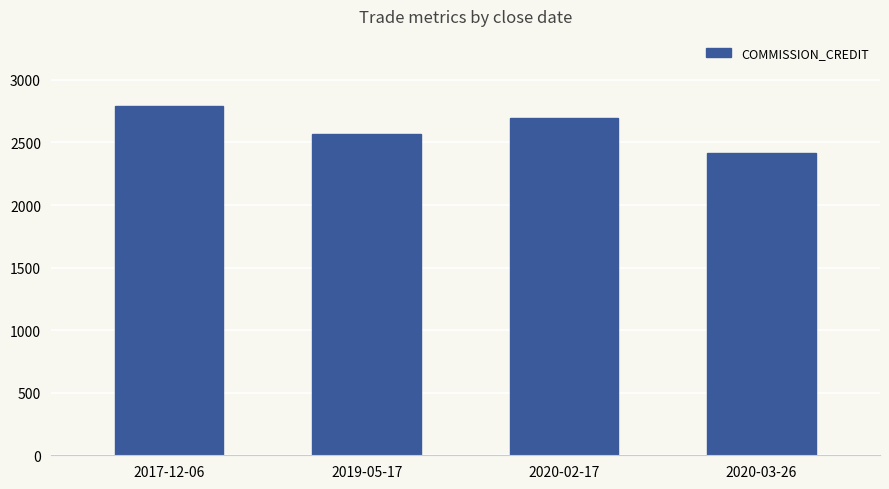

What is the label of the 1st bar from the left?

2017-12-06